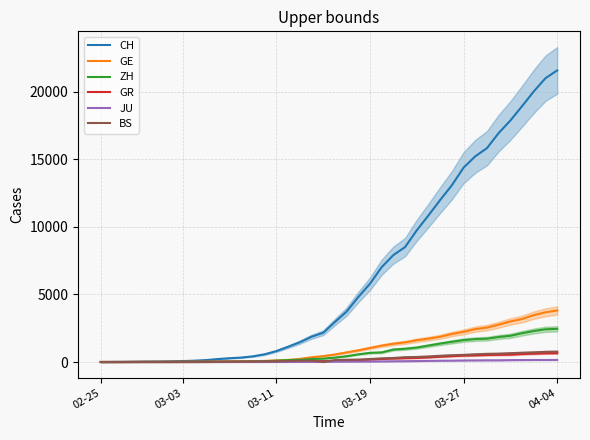

Is it true that BS equals 126 at 17?

False